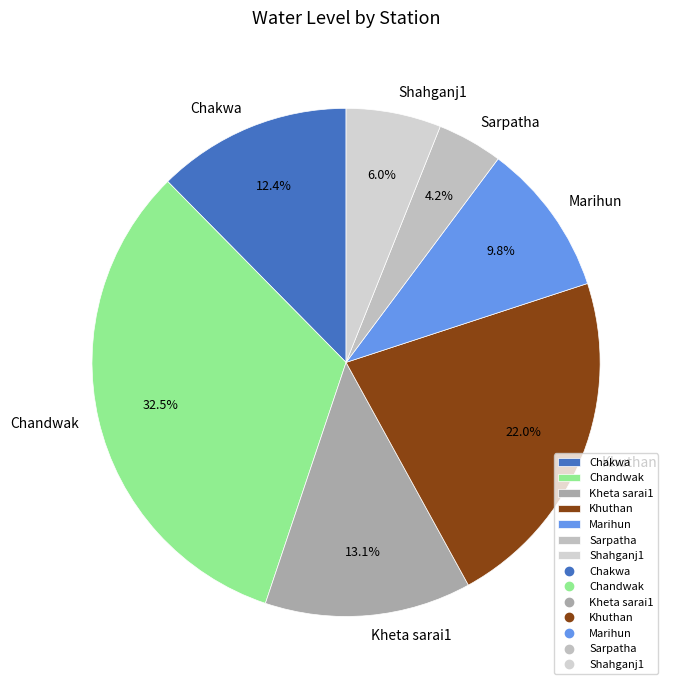

Rank the categories by value from lowest to highest.

Sarpatha, Shahganj1, Marihun, Chakwa, Kheta sarai1, Khuthan, Chandwak